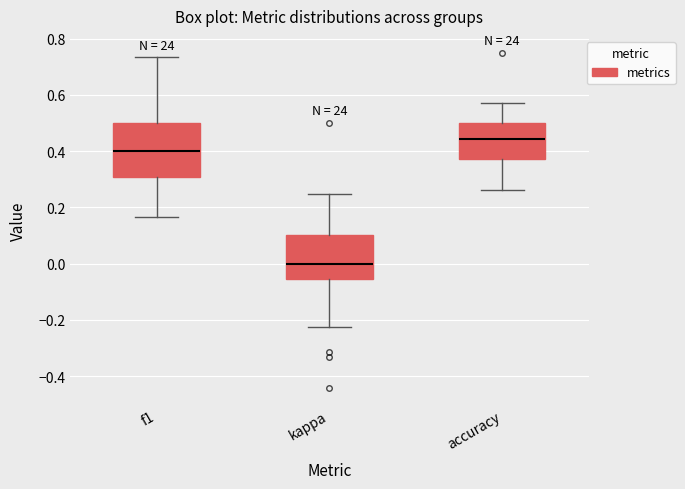

Which box's median line is the highest?

accuracy